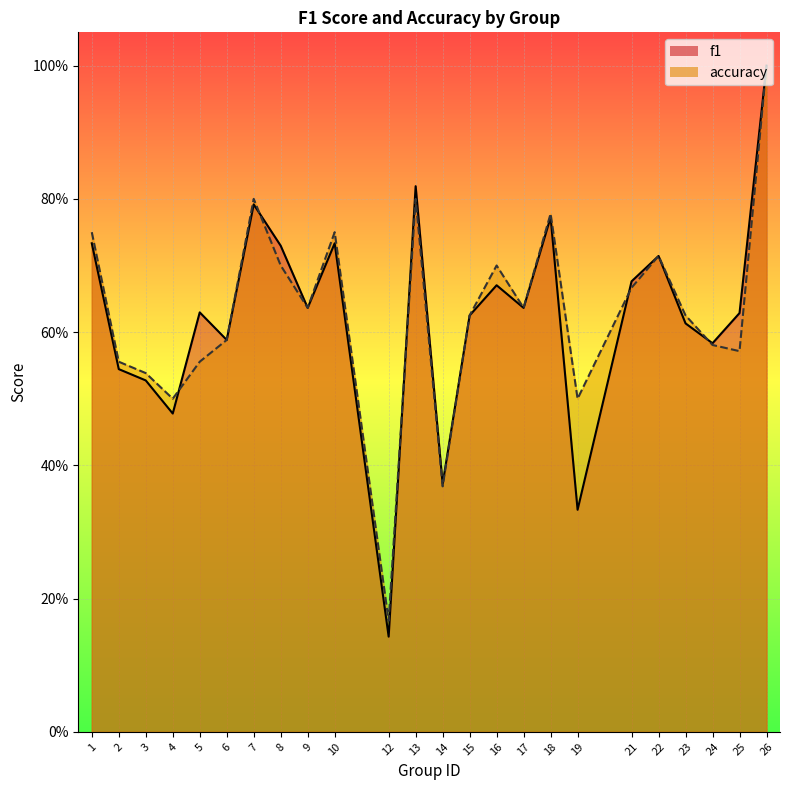

Which series has the widest spread of values?

f1